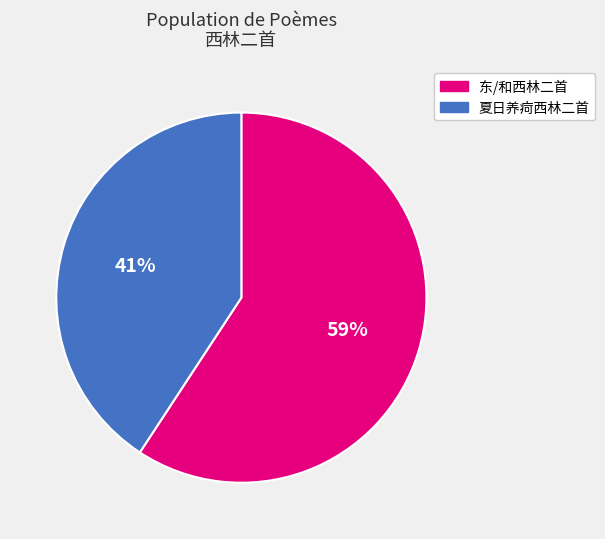

Count the number of slices in the pie.

2